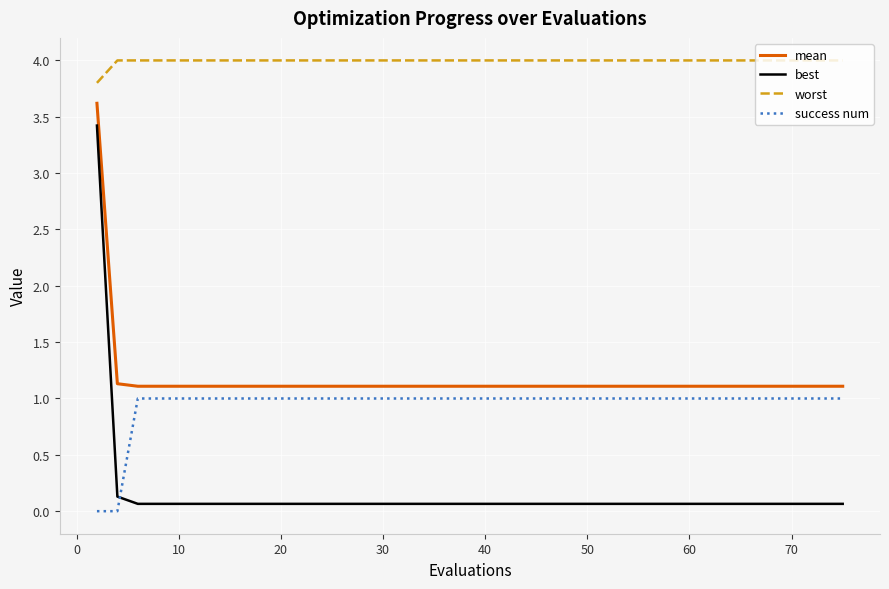

Which series has the largest range (max minus min)?

best